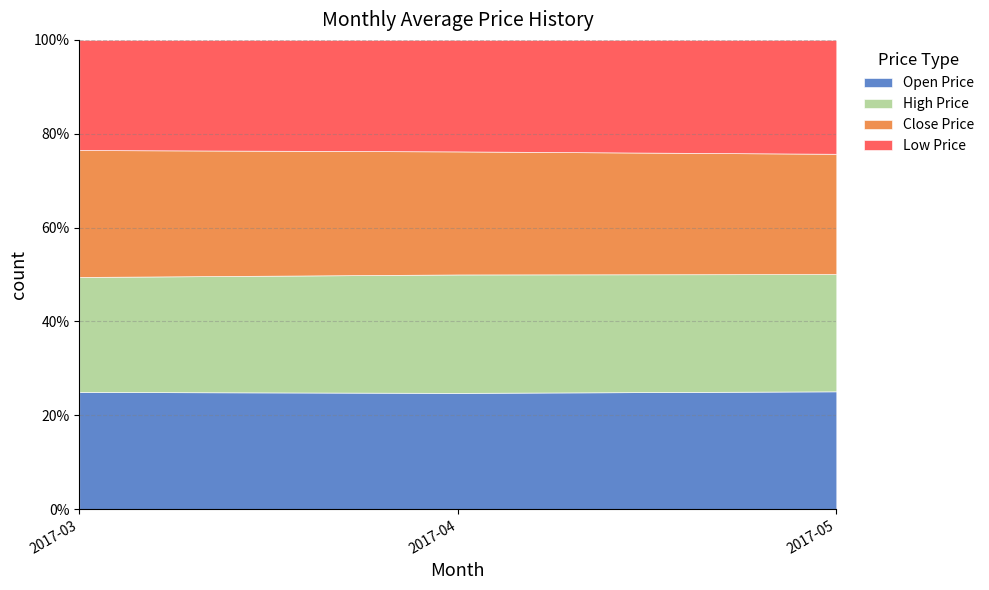

At which label is HP closest to 1?

2017-05